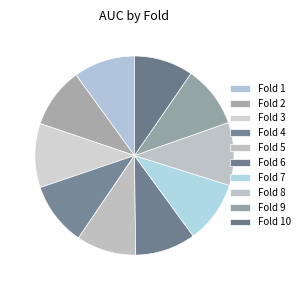

What percentage is the Fold 6 slice, to the nearest percent?

10%